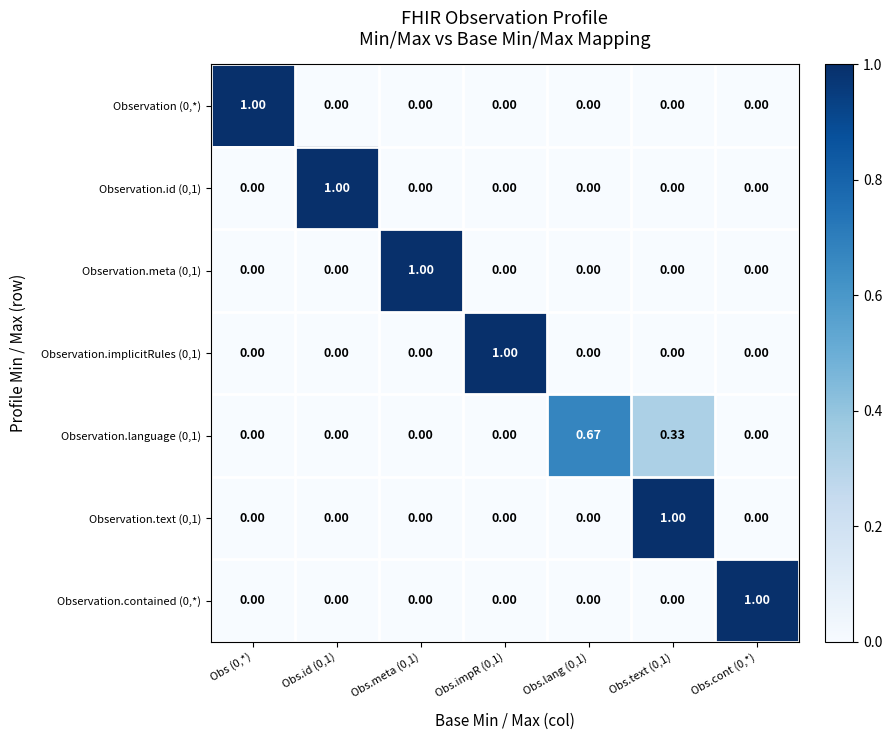

Is the value of Observation (0,*) at Obs.lang (0,1) greater than the value of Observation.id (0,1) at Obs.id (0,1)?

No